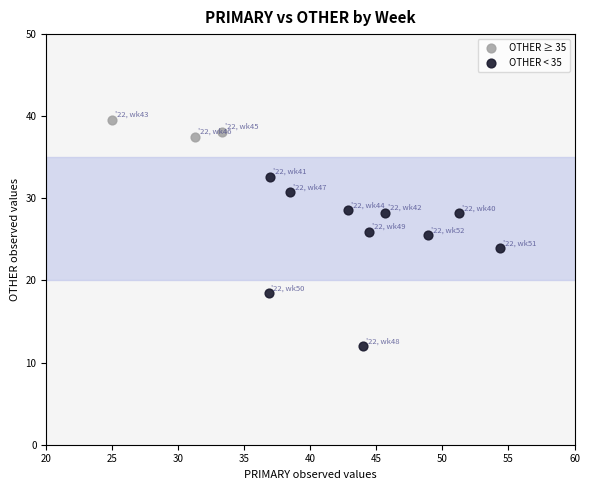

What are all the series names shown in the legend?

OTHER ≥ 35, OTHER < 35